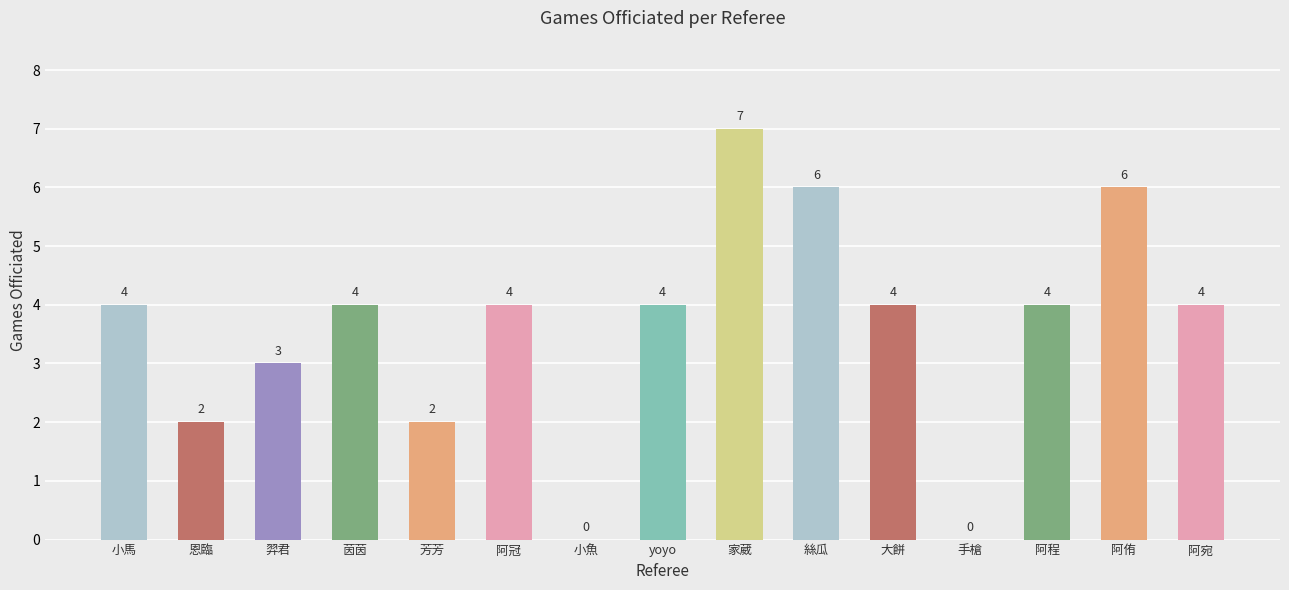

What is the sum of the values at 手槍 and 阿冠?

4